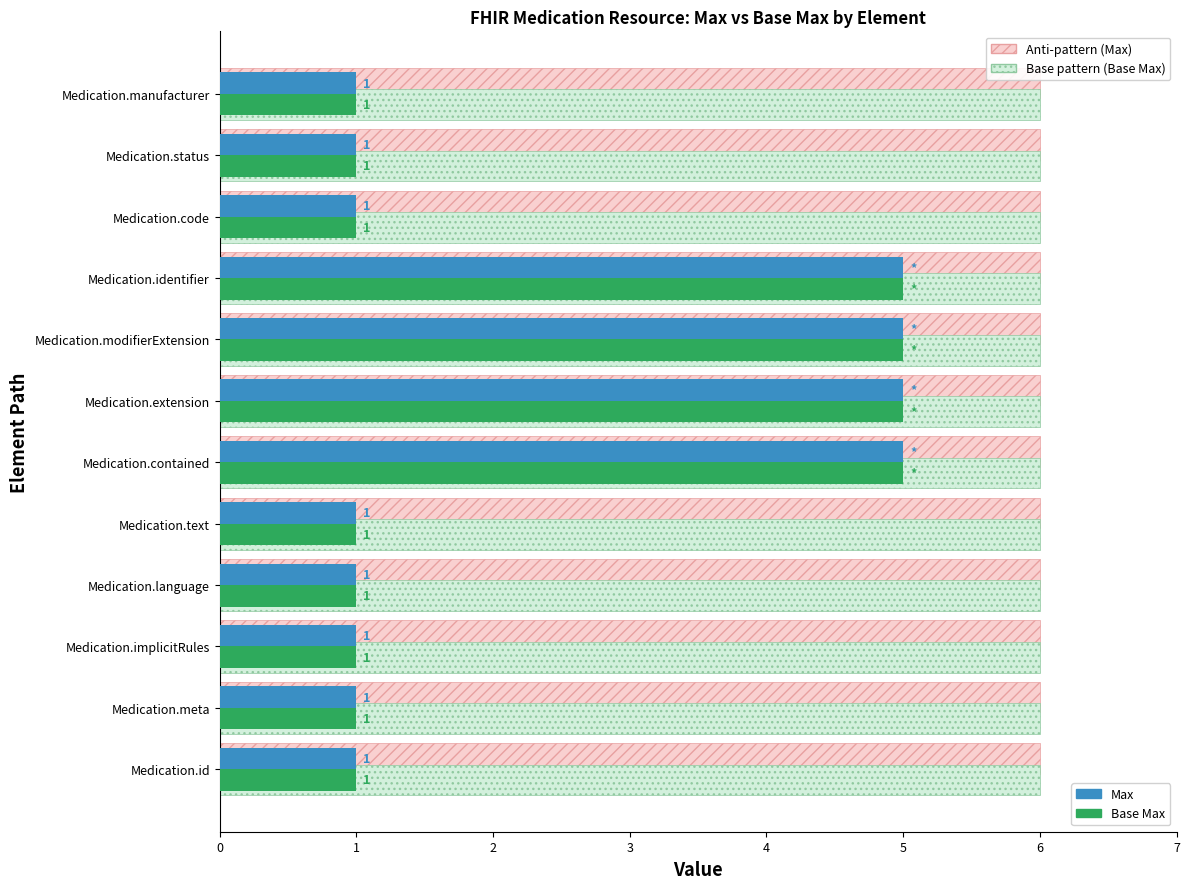

How many series are shown in this chart?

2